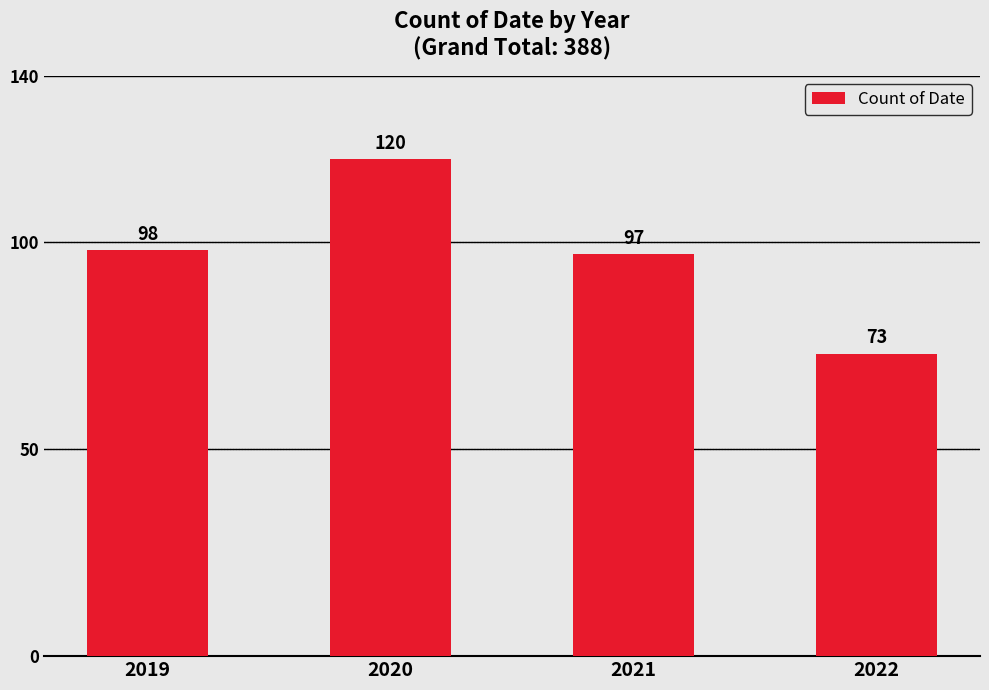

What is the difference between the maximum and minimum values?

47